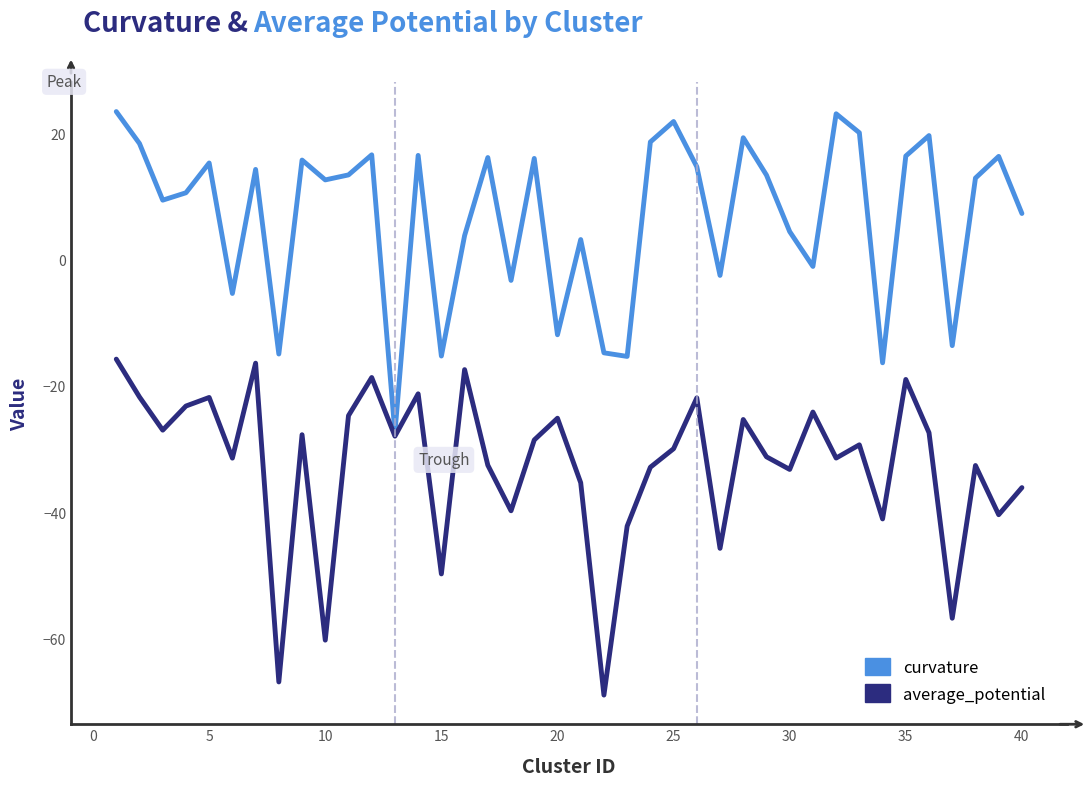

What is the greatest value displayed?

23.4